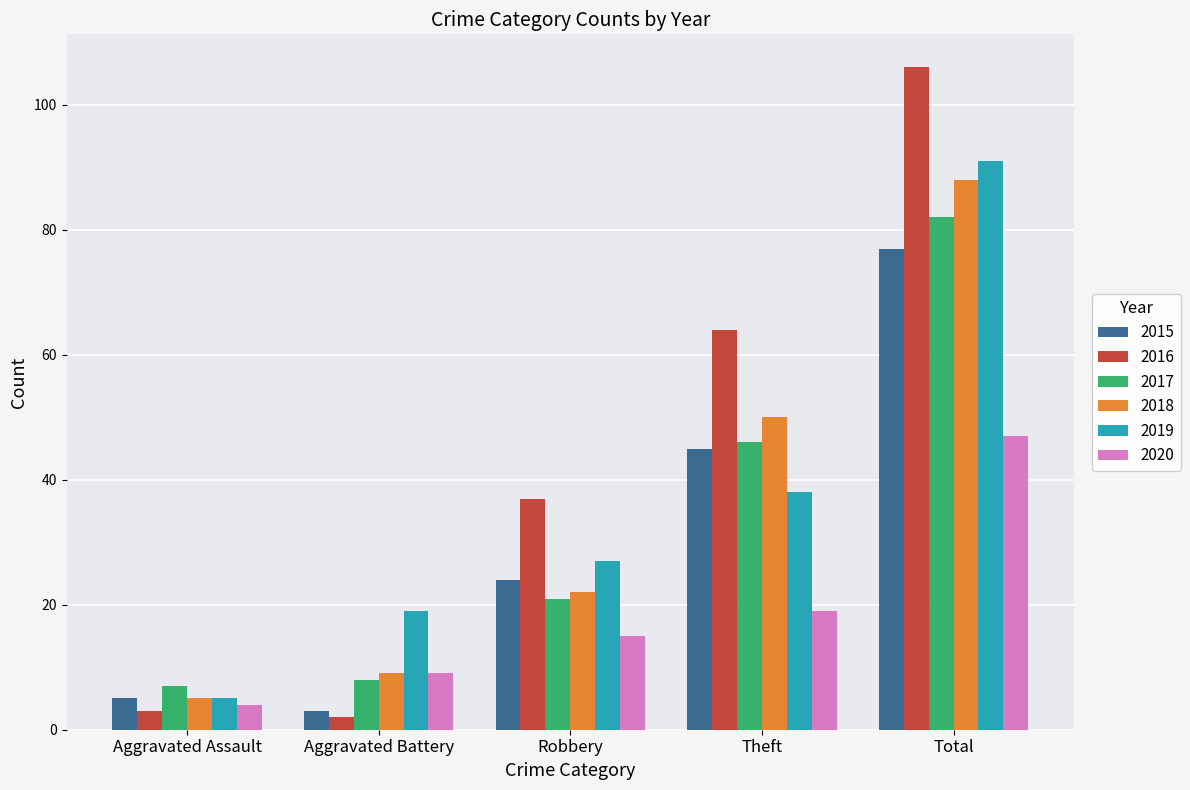

Rank the categories by 2015 value from lowest to highest.

Aggravated Battery, Aggravated Assault, Robbery, Theft, Total